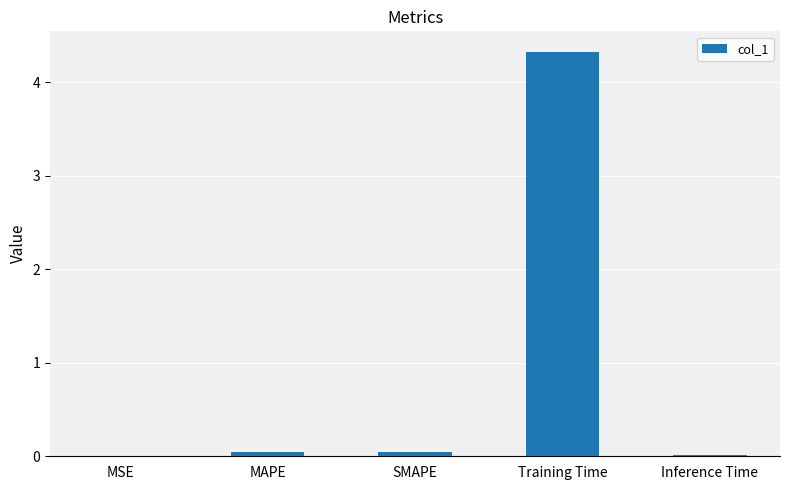

What is the sum of the values at Inference Time and SMAPE?

0.1